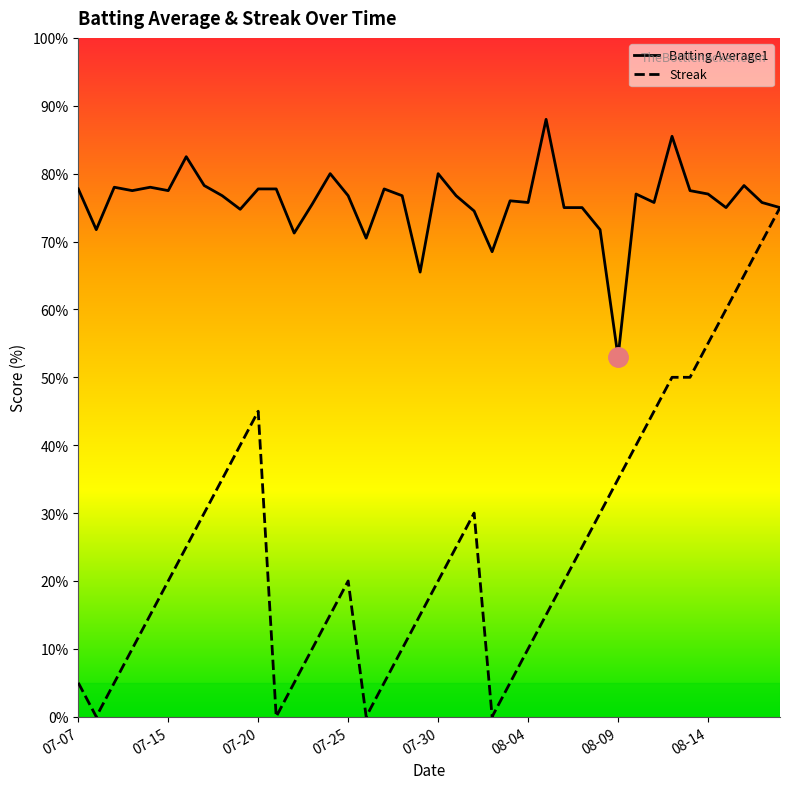

Rank the series by their maximum value, from lowest to highest.

Streak, Batting Average1